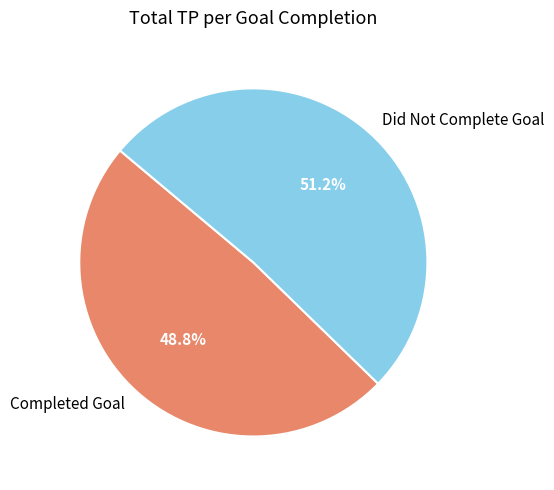

Which slice is the largest?

Did Not Complete Goal